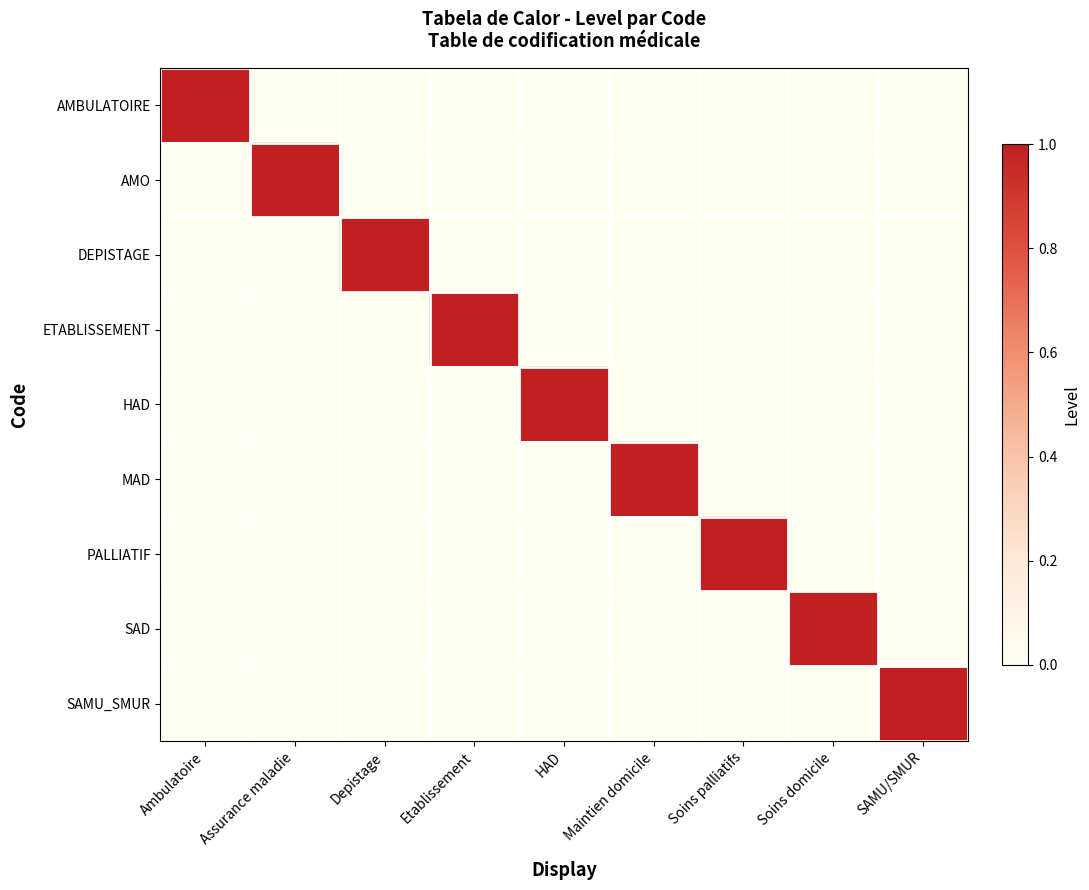

List the series in order of their peak value, lowest first.

AMBULATOIRE, AMO, DEPISTAGE, ETABLISSEMENT, HAD, MAD, PALLIATIF, SAD, SAMU_SMUR